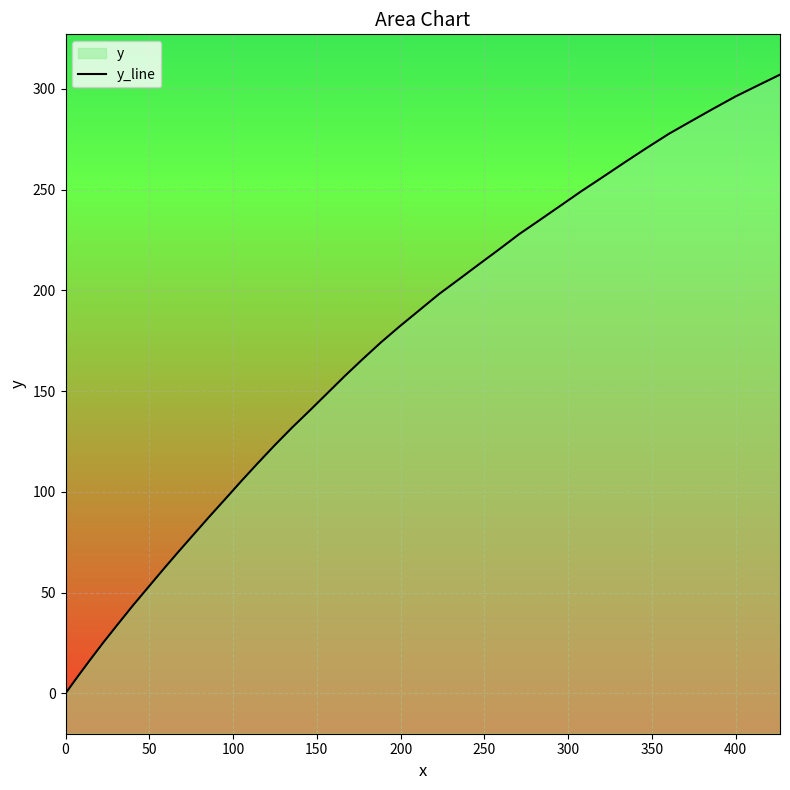

How many series are shown in this chart?

1